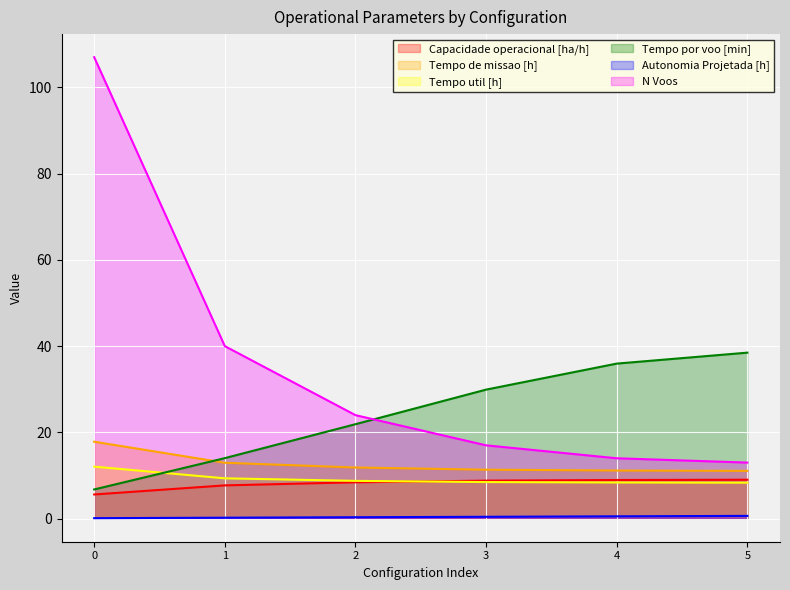

Rank the categories by Autonomia Projetada [h] value from highest to lowest.

5, 4, 3, 2, 1, 0